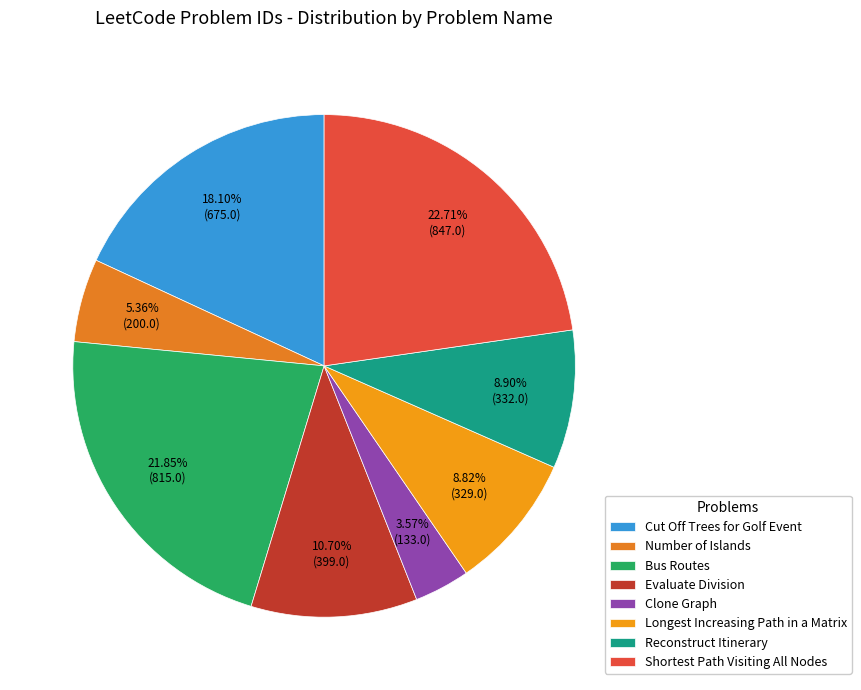

What percentage is NOT represented by Longest Increasing Path in a Matrix?

91.2%